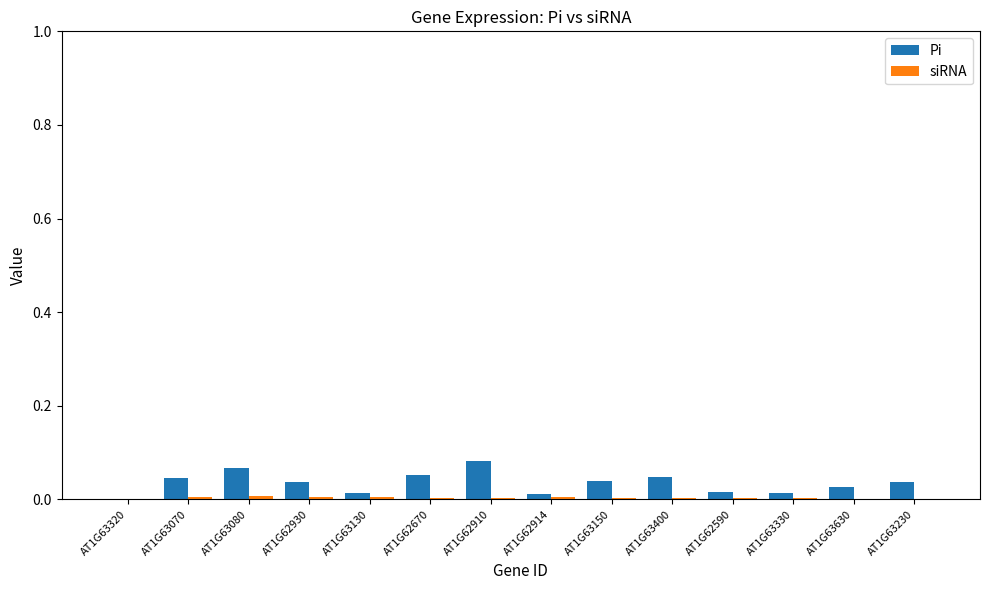

What is the sum of all Pi values?

0.5